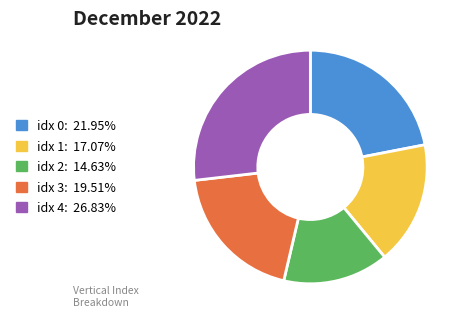

Is there a majority slice in this chart?

No